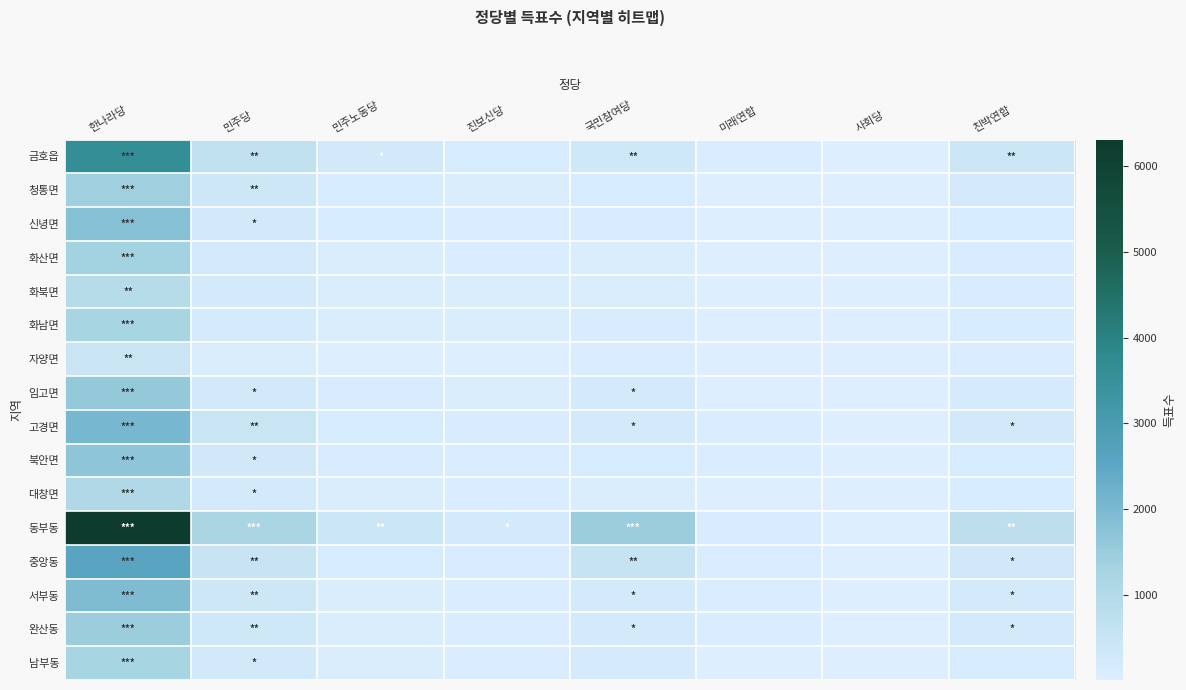

Rank the series at 사회당 from highest to lowest value.

고경면, 금호읍, 동부동, 화북면, 임고면, 남부동, 화남면, 서부동, 신녕면, 완산동, 청통면, 화산면, 중앙동, 북안면, 대창면, 자양면